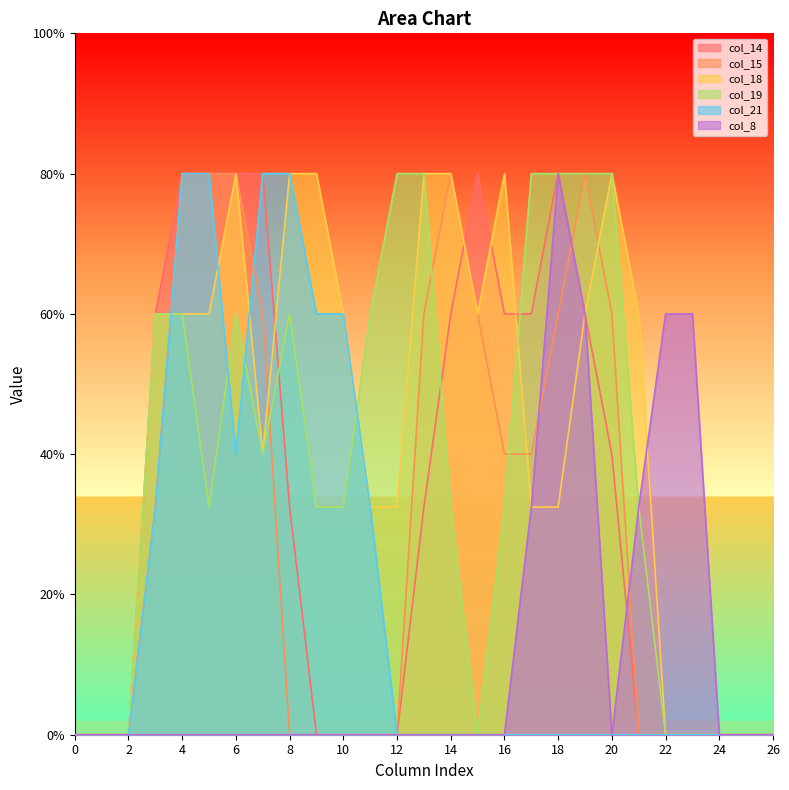

True or false: col_15 and col_18 cross at least once.

True